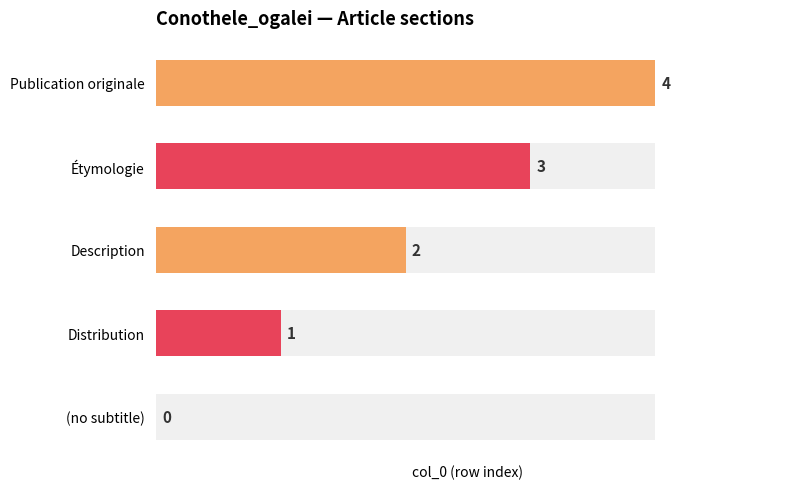

At which category does the chart reach its minimum across all series?

(no subtitle)